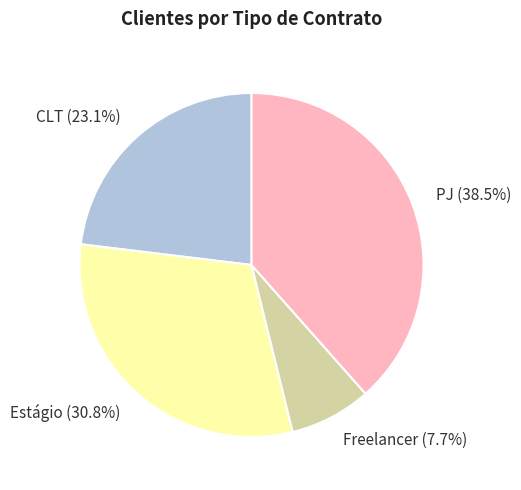

Does Freelancer account for over 50% of the chart?

No